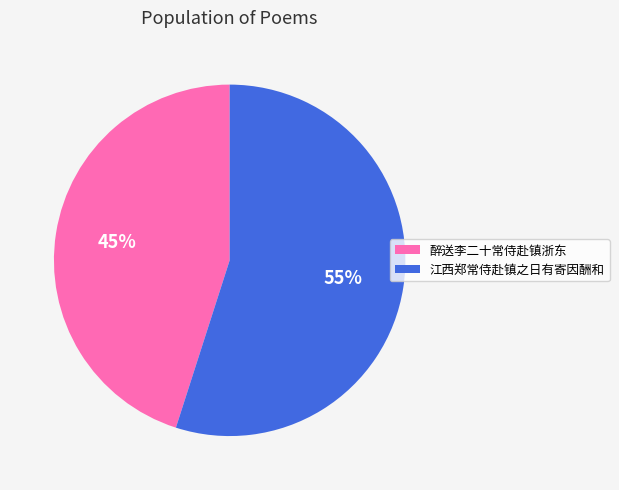

What percentage is the 江西郑常侍赴镇之日有寄因酬和 slice, to the nearest percent?

55%